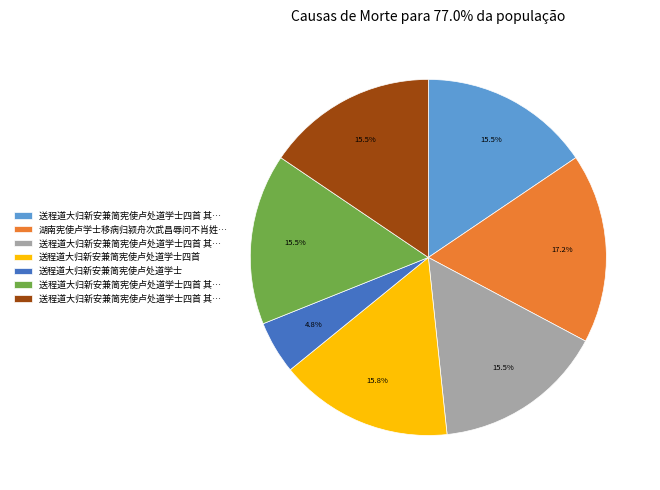

Is there any slice that represents more than half of the pie?

No